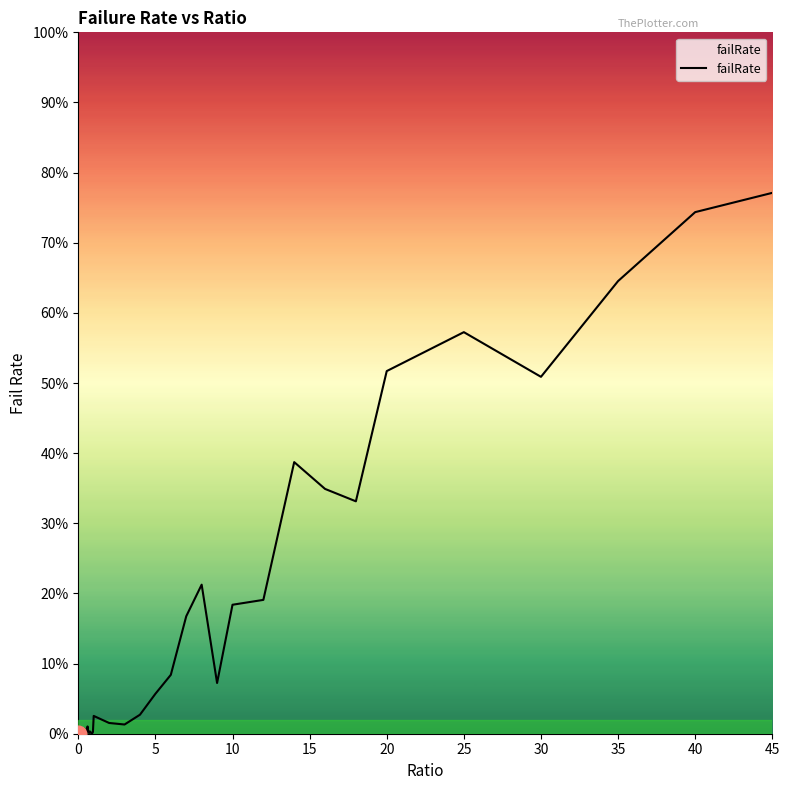

How many interior local valleys (lower than both neighbors) does the data have?

10